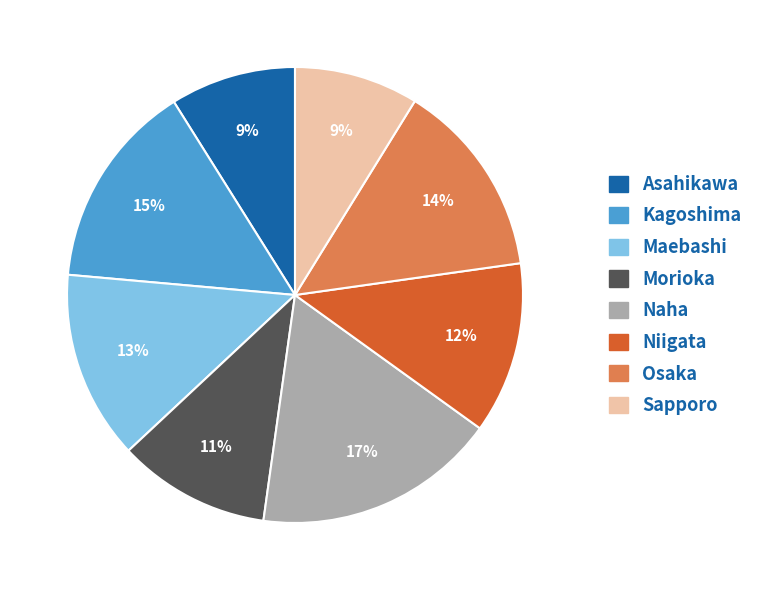

Is there a majority slice in this chart?

No